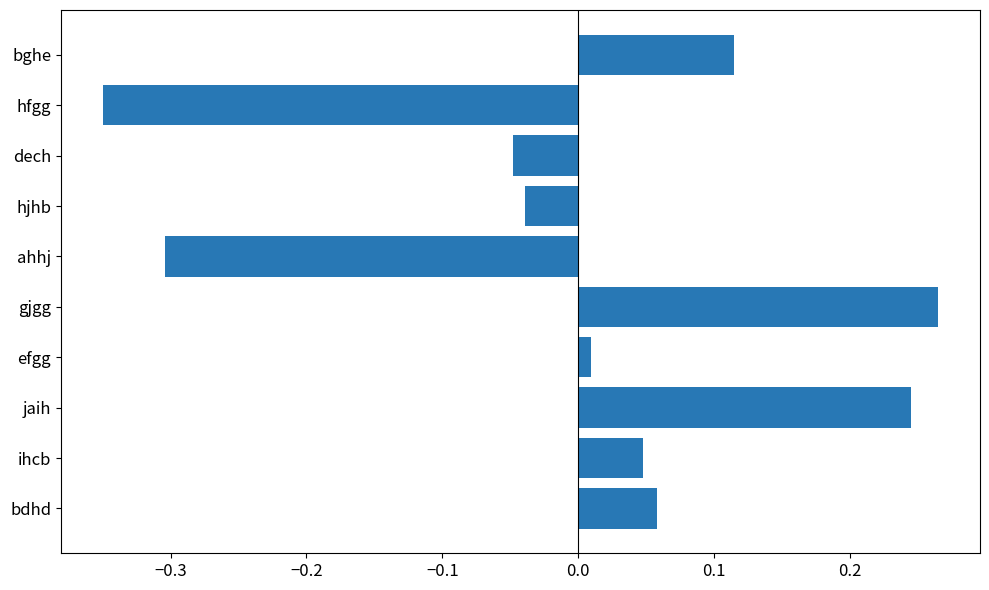

Is it true that the value at jaih is 0.1?

False